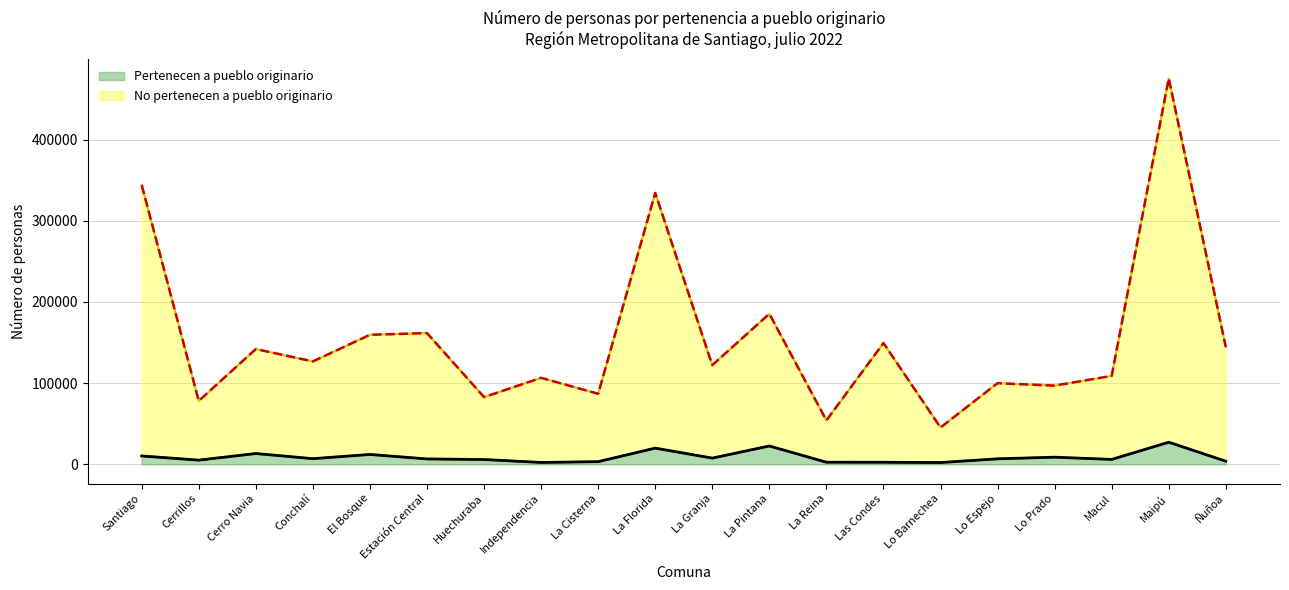

Reading left to right, extract all data points from this chart.

Pertenecen a pueblo originario: 10227	5053	13210	6872	12075	6541	5814	2217	3204	19862	7552	22499	2515	2456	2108	6689	8693	5948	27133	3726
No pertenecen a pueblo originario: 343880	78075	141889	126663	159465	161568	82709	106423	86812	334200	122085	185279	54021	149270	45254	99861	96858	108812	475308	144373